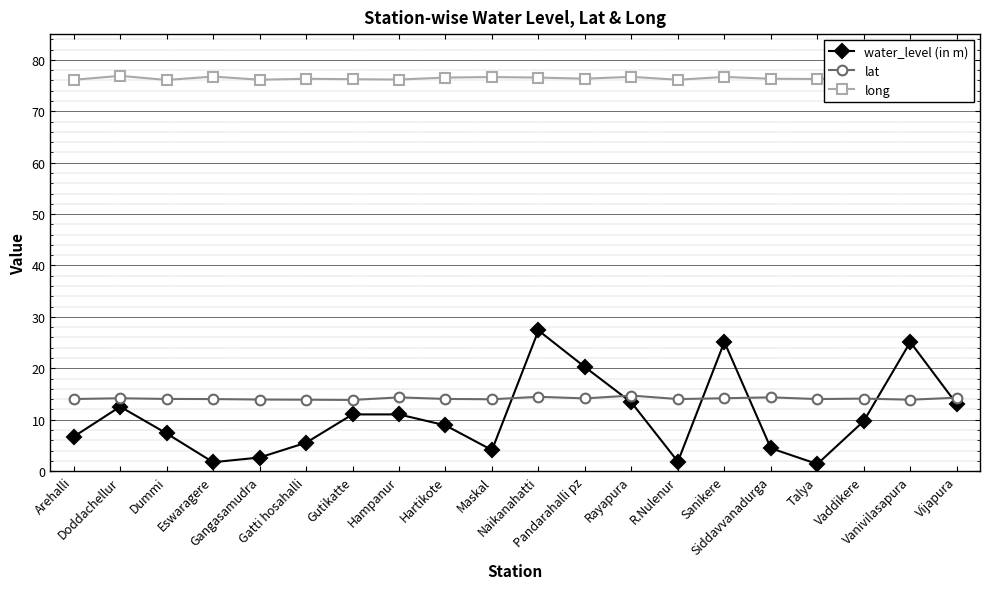

What is the maximum value for water_level (in m)?

27.4